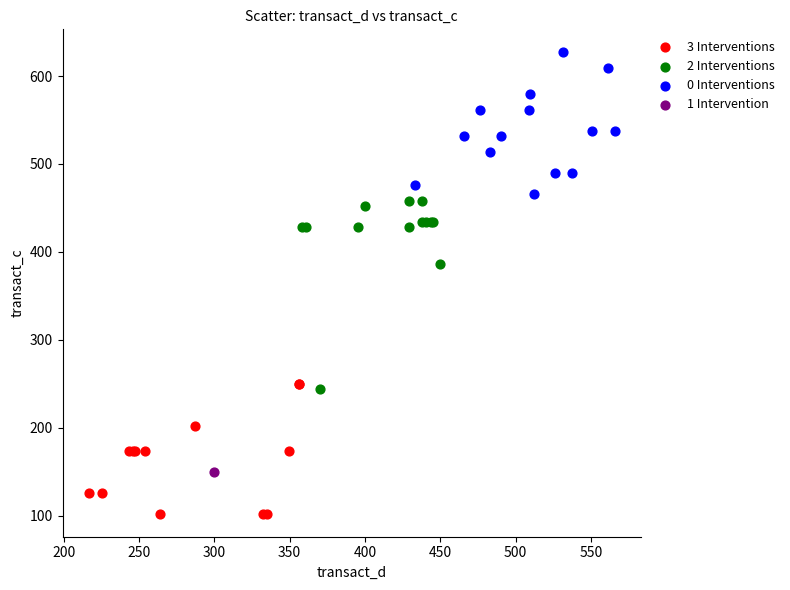

What are all the series names shown in the legend?

3 Interventions, 2 Interventions, 0 Interventions, 1 Intervention